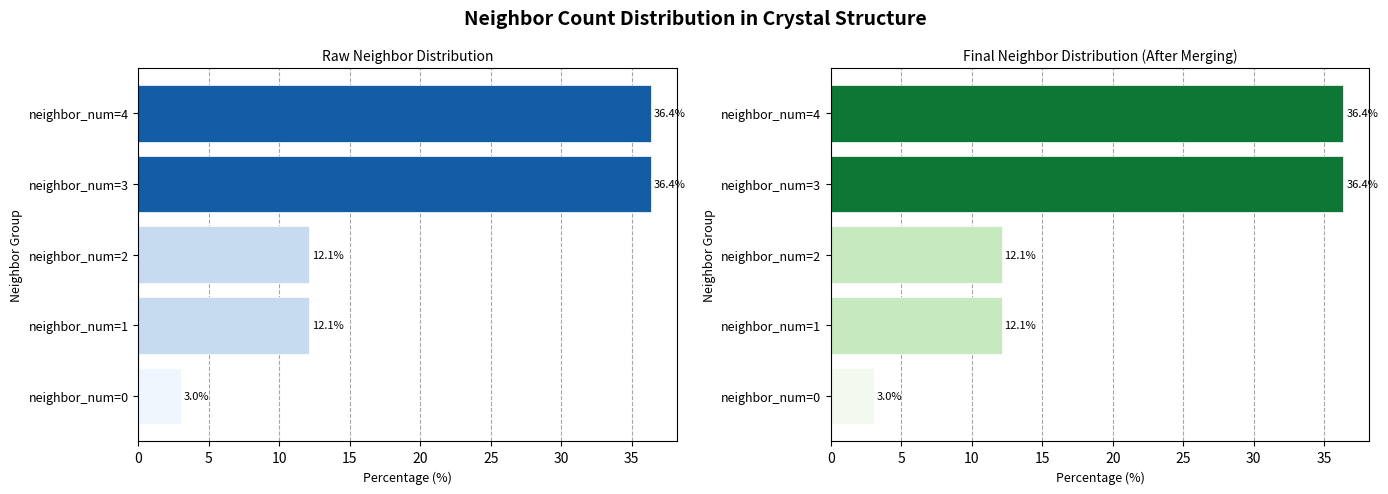

What is the difference between the maximum and minimum values in the Final Count series?

33.3